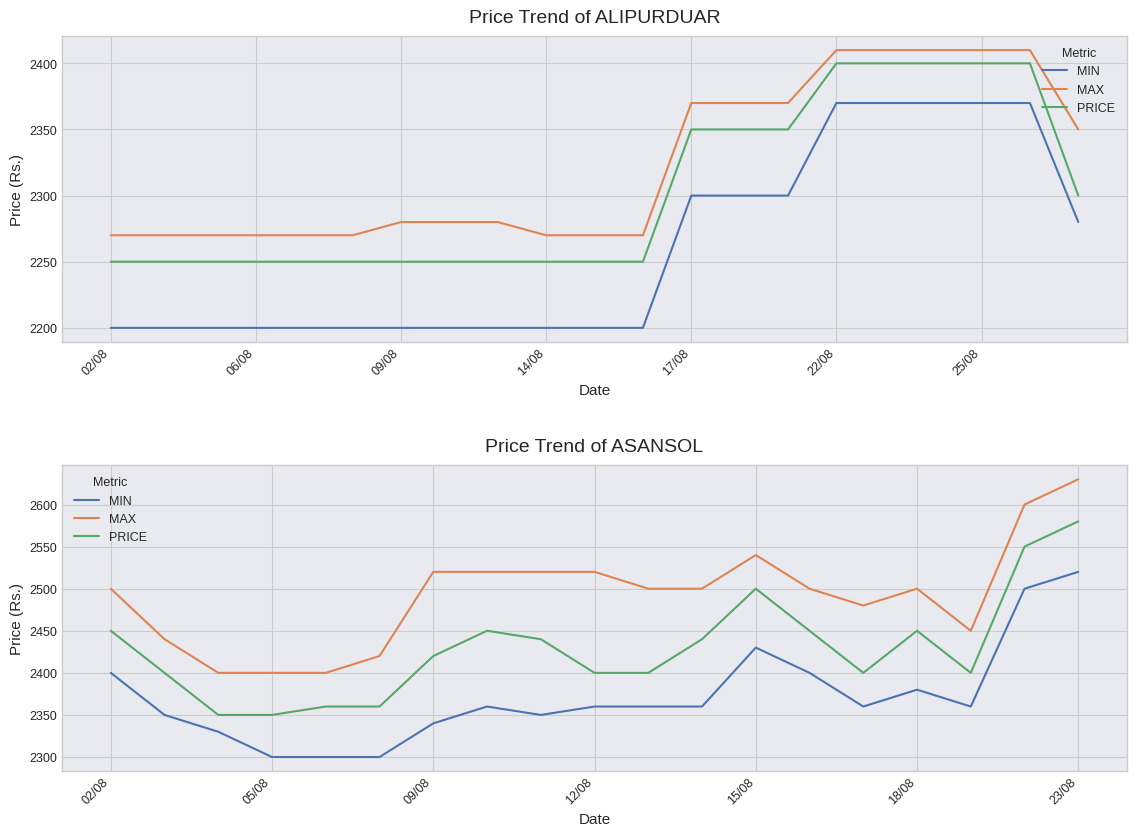

True or false: PRICE and MAX cross at least once.

False